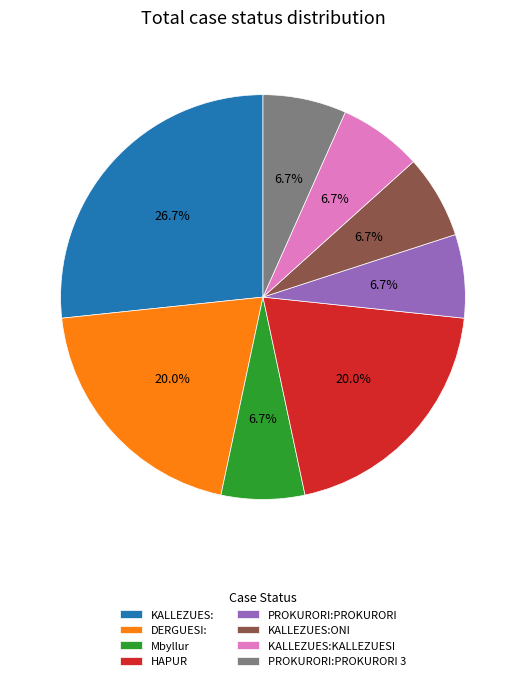

Is it true that Mbyllur is 20% of the pie?

False